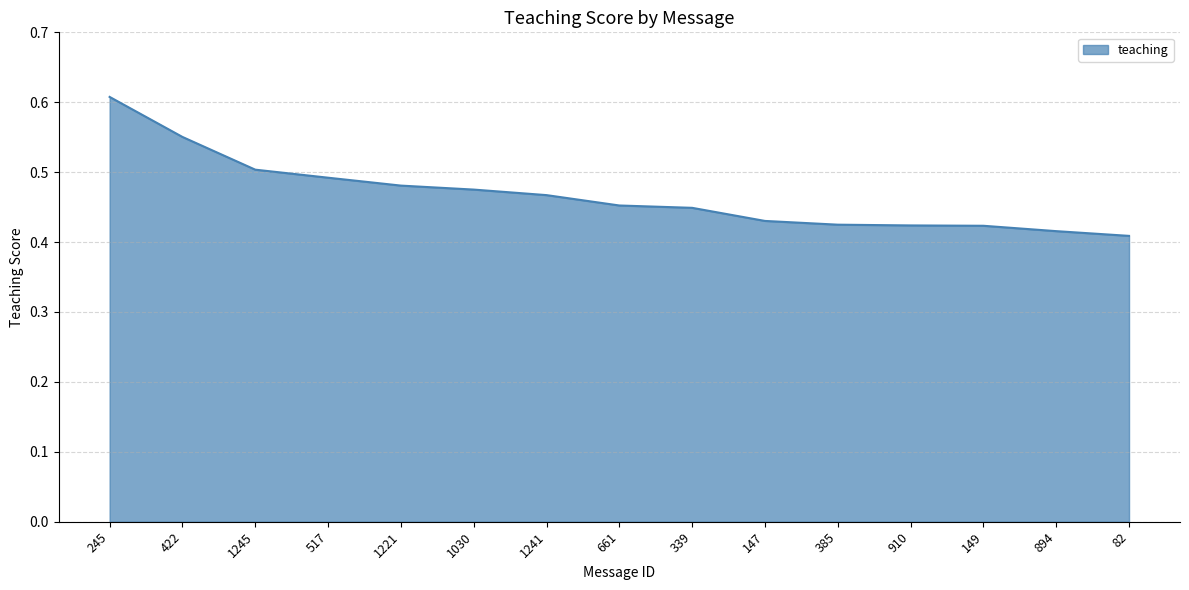

The chart shows a value of 0.6 at 149. True or false?

False